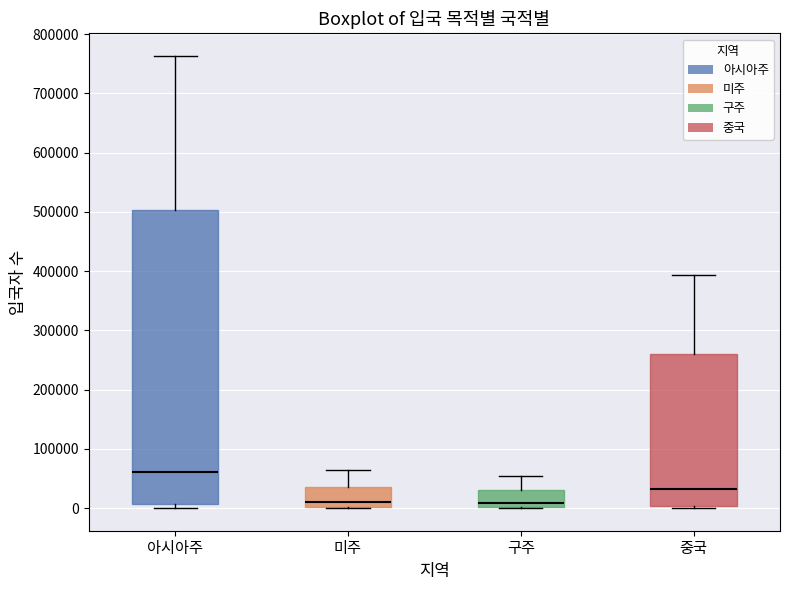

Comparing the boxes themselves (not the whiskers), which one is the tallest?

아시아주